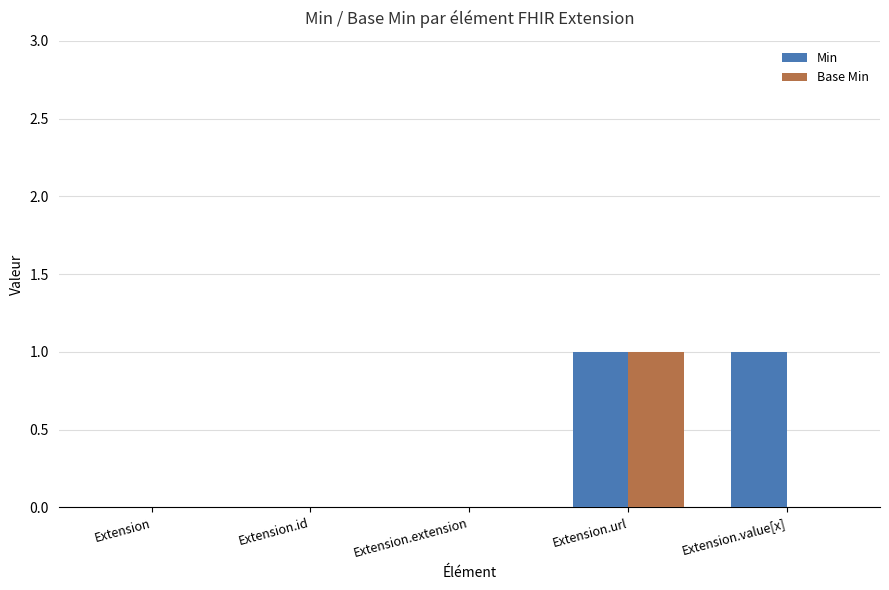

What is the difference between the Min values at Extension.value[x] and Extension.extension?

1